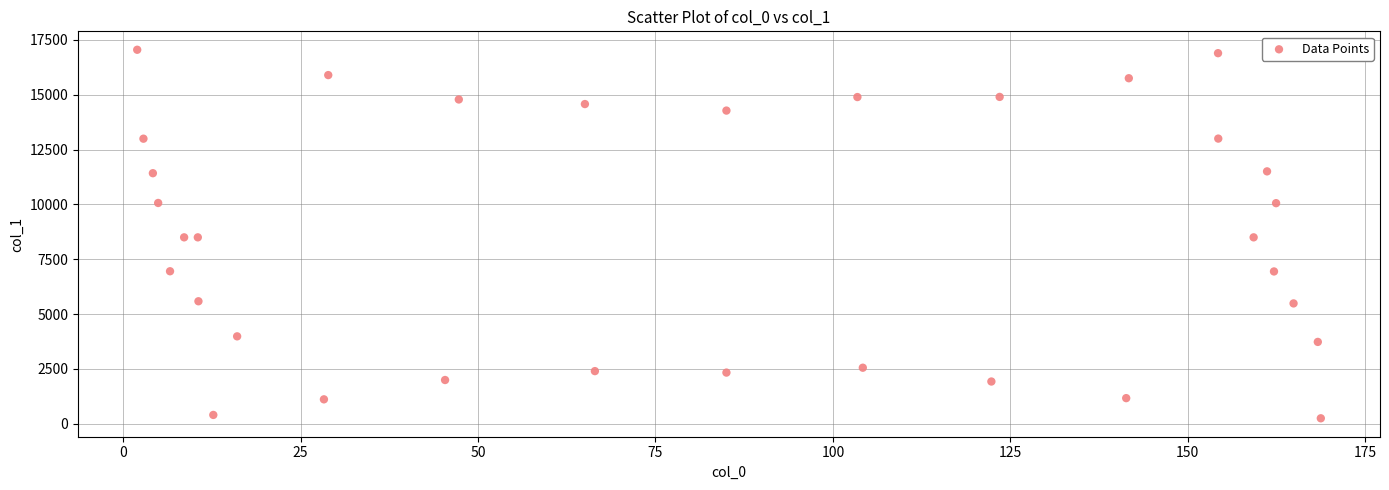

What is the range of Y values (max minus min)?

16795.6